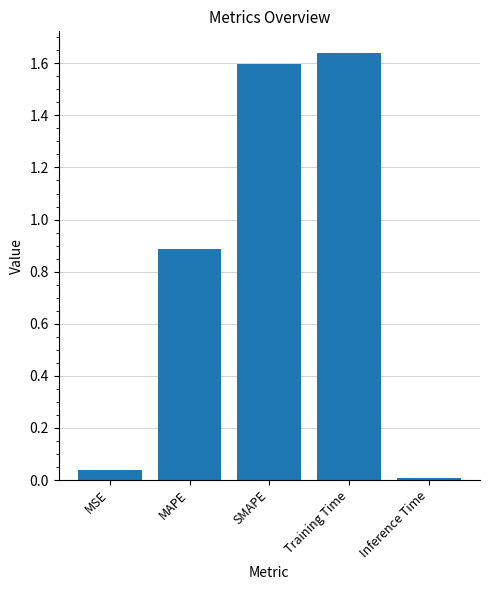

What is the sum of all values?

4.2